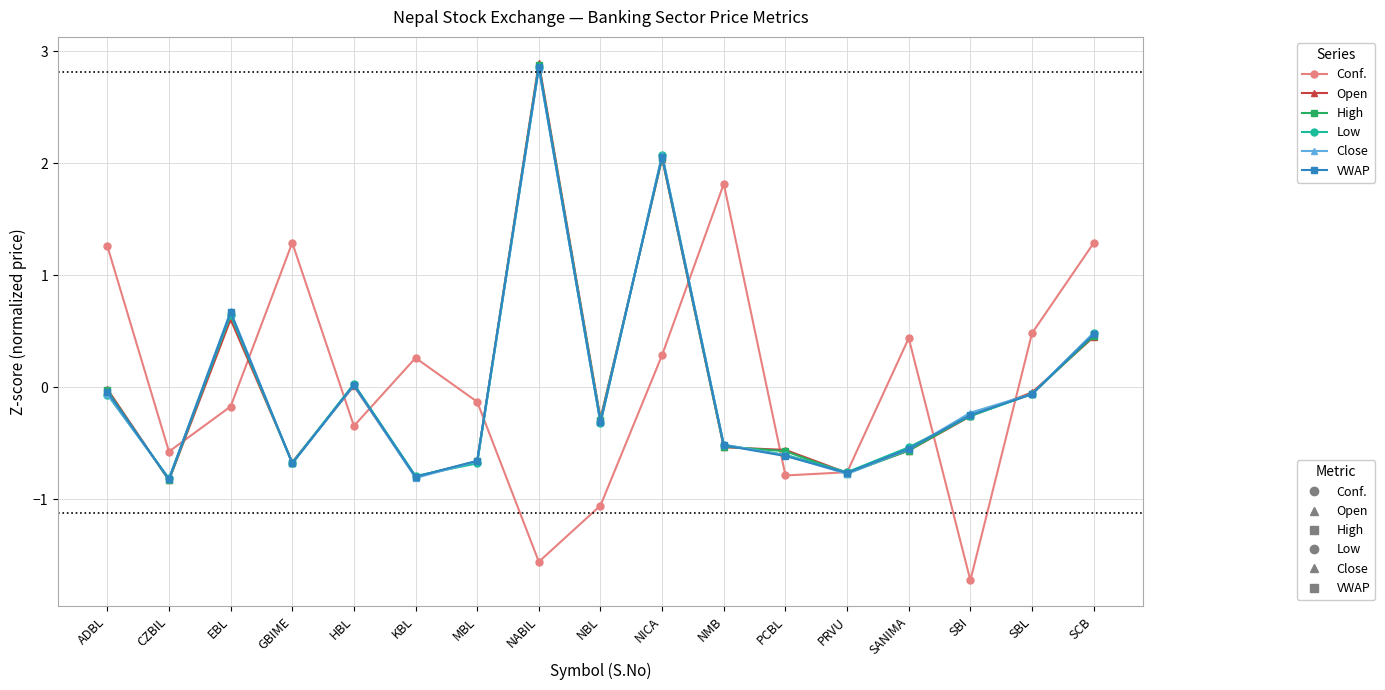

How many times do VWAP and Conf. cross each other?

10